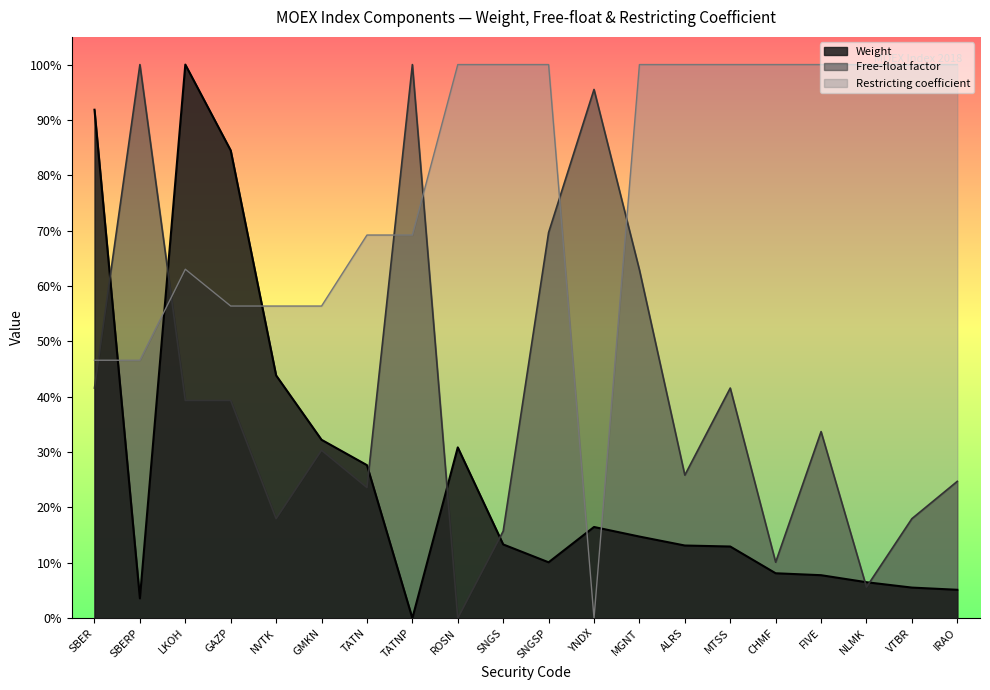

What are all the series names shown in the legend?

Weight, Free-float factor, Restricting coefficient